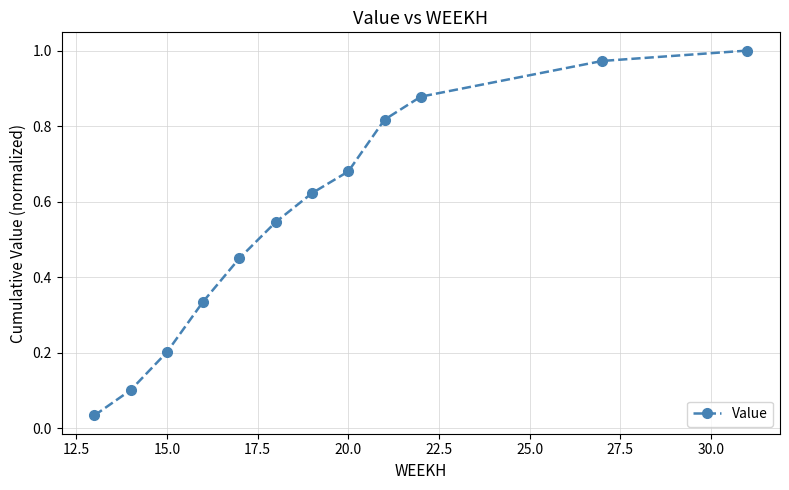

How many distinct data groups are displayed?

1